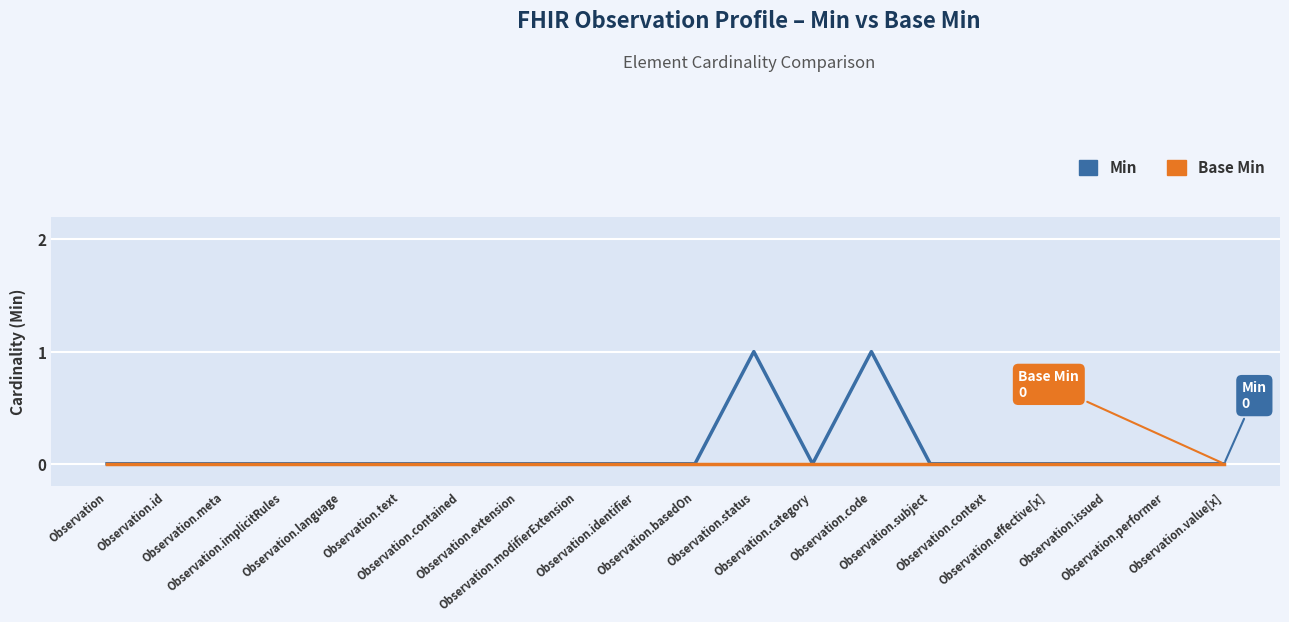

Rank the series by their maximum value, from highest to lowest.

Min, Base Min